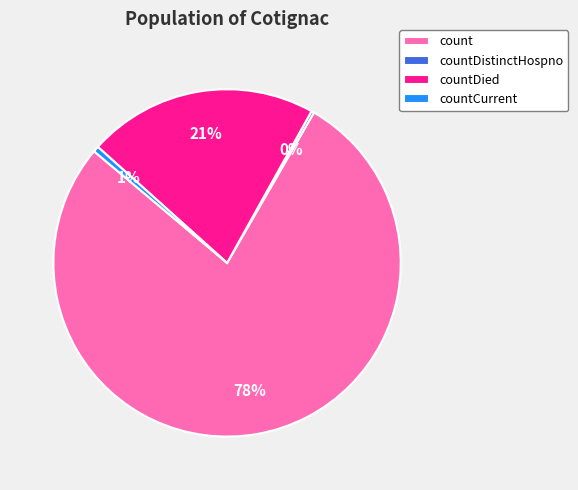

Is the sum of countCurrent and countDied greater than half?

No